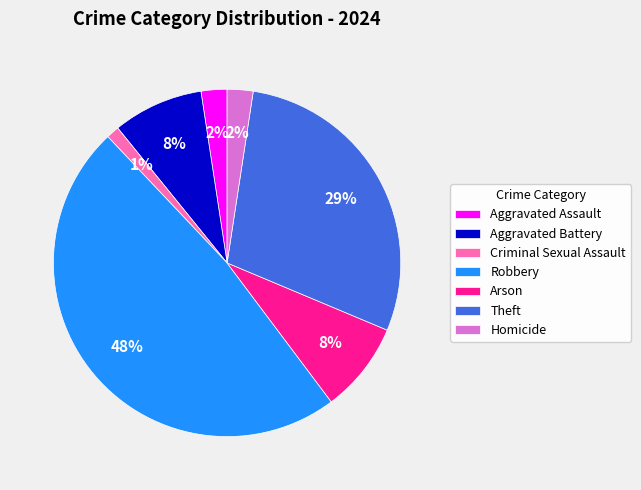

Does any single category account for the majority?

No